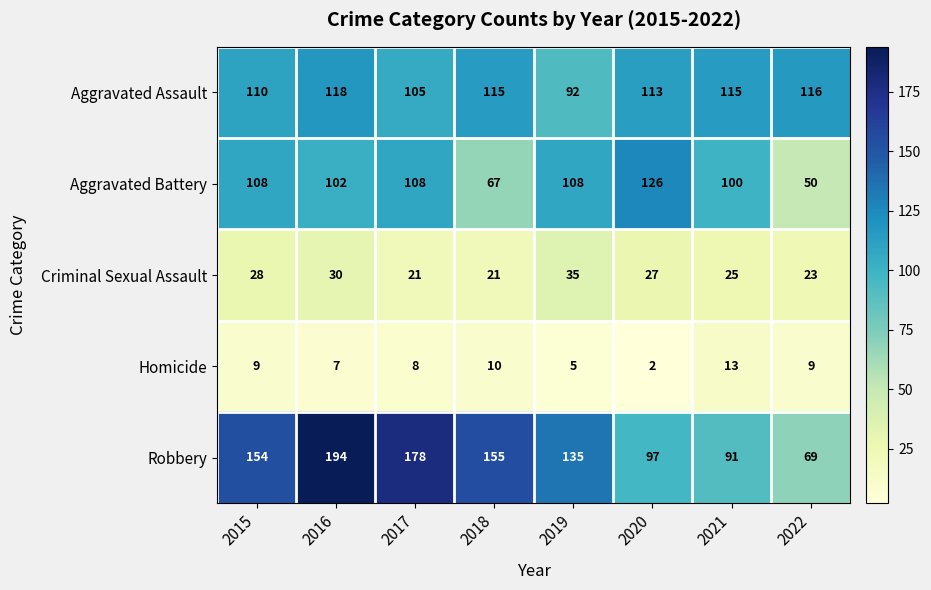

What is the average value of the Homicide series?

8